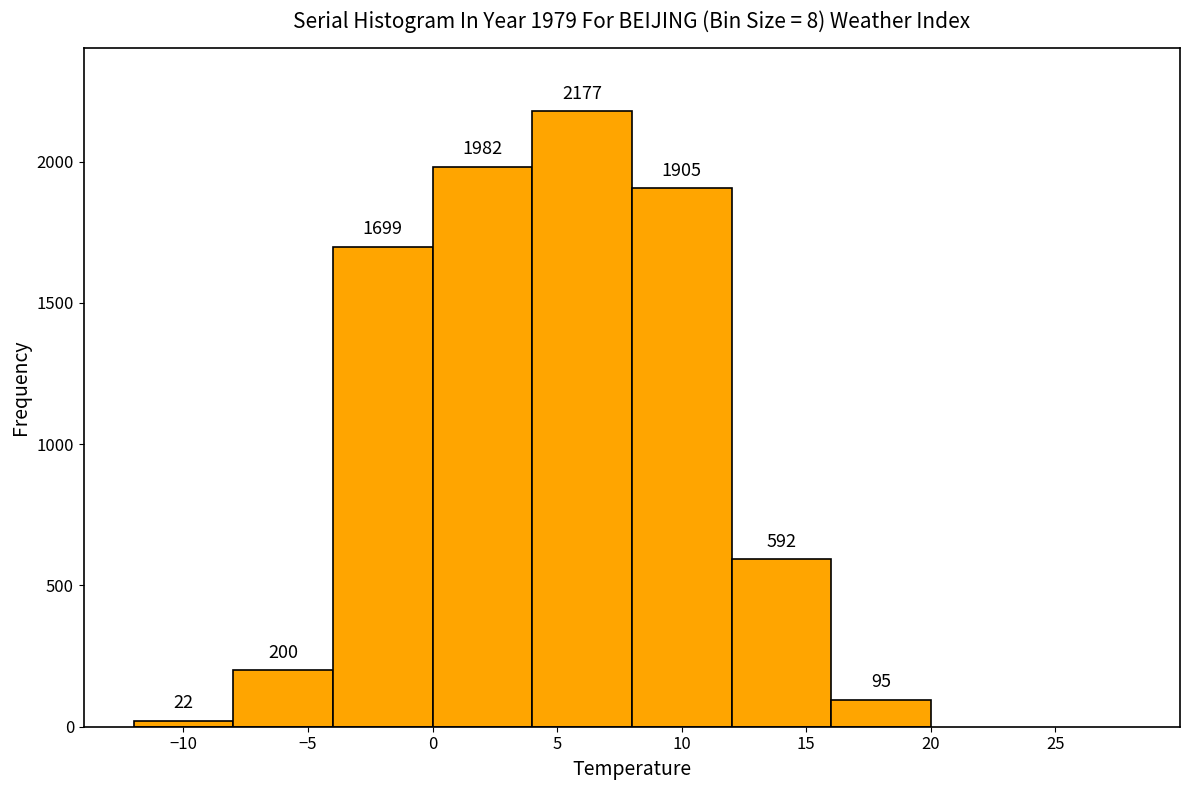

Which range on the x-axis has the tallest bar?

4 to 8